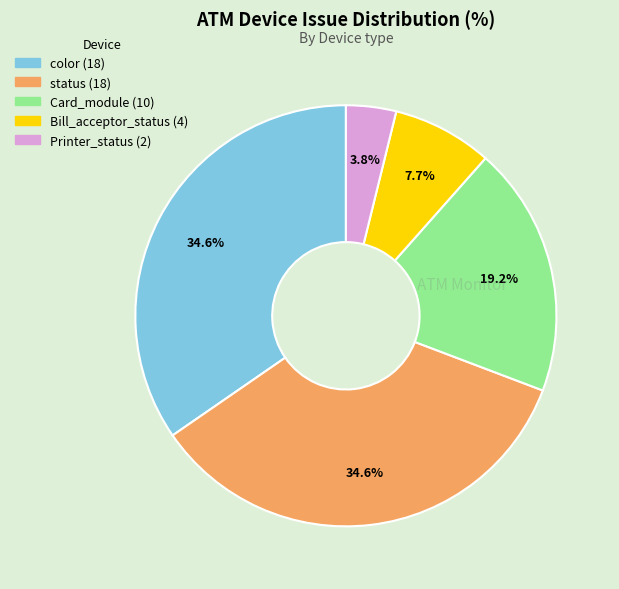

Is there a majority slice in this chart?

No